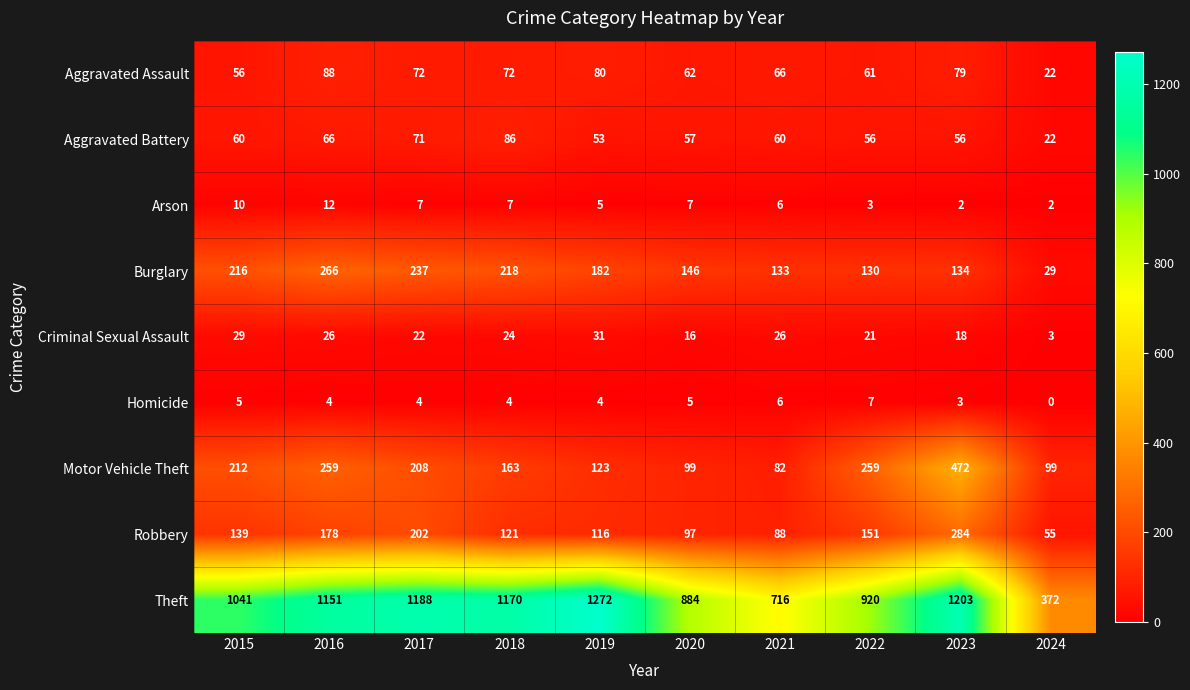

What is the difference between the highest and lowest values at 2018?

1166